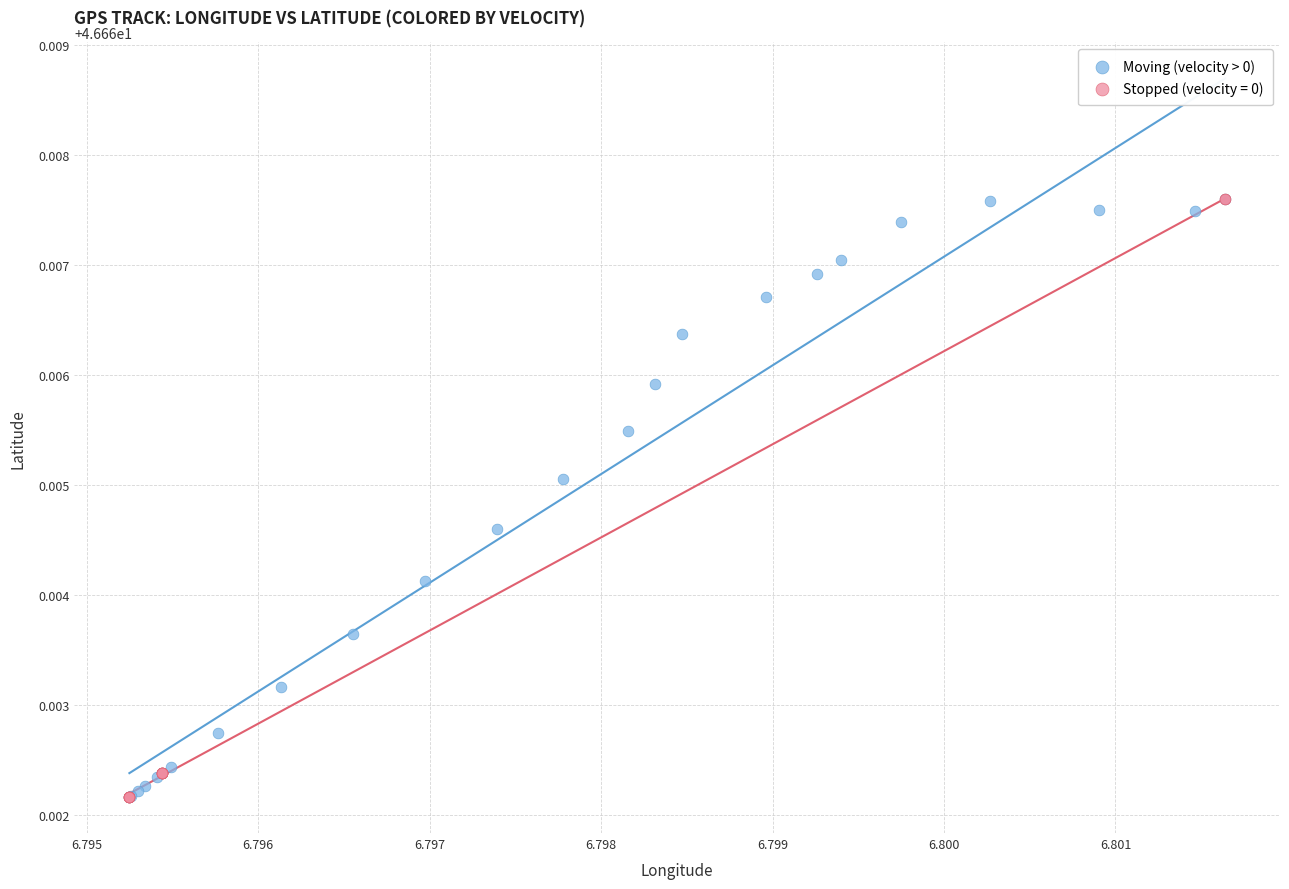

What are all the series names shown in the legend?

Moving (velocity > 0), Stopped (velocity = 0)